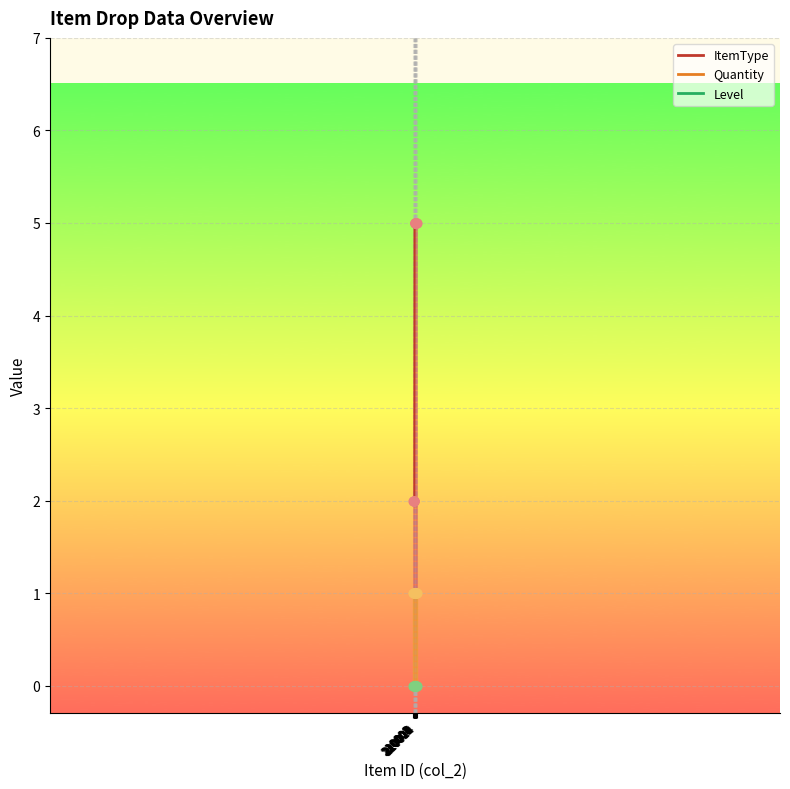

Which series has the widest spread of Y values?

ItemType